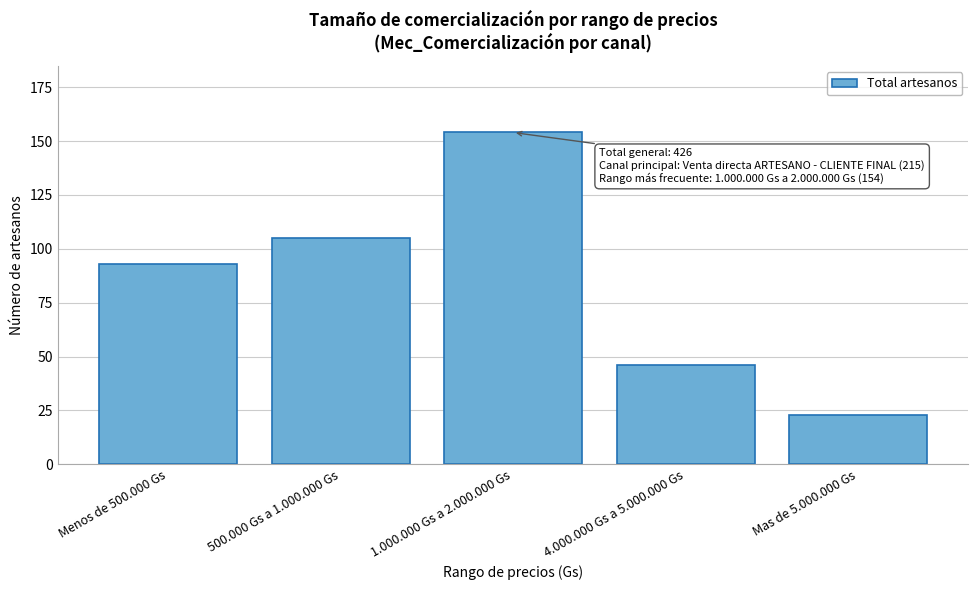

Reading left to right, what are all the values shown in this chart?

Menos de 500.000 Gs=93	500.000 Gs a 1.000.000 Gs=105	1.000.000 Gs a 2.000.000 Gs=154	4.000.000 Gs a 5.000.000 Gs=46	Mas de 5.000.000 Gs=23